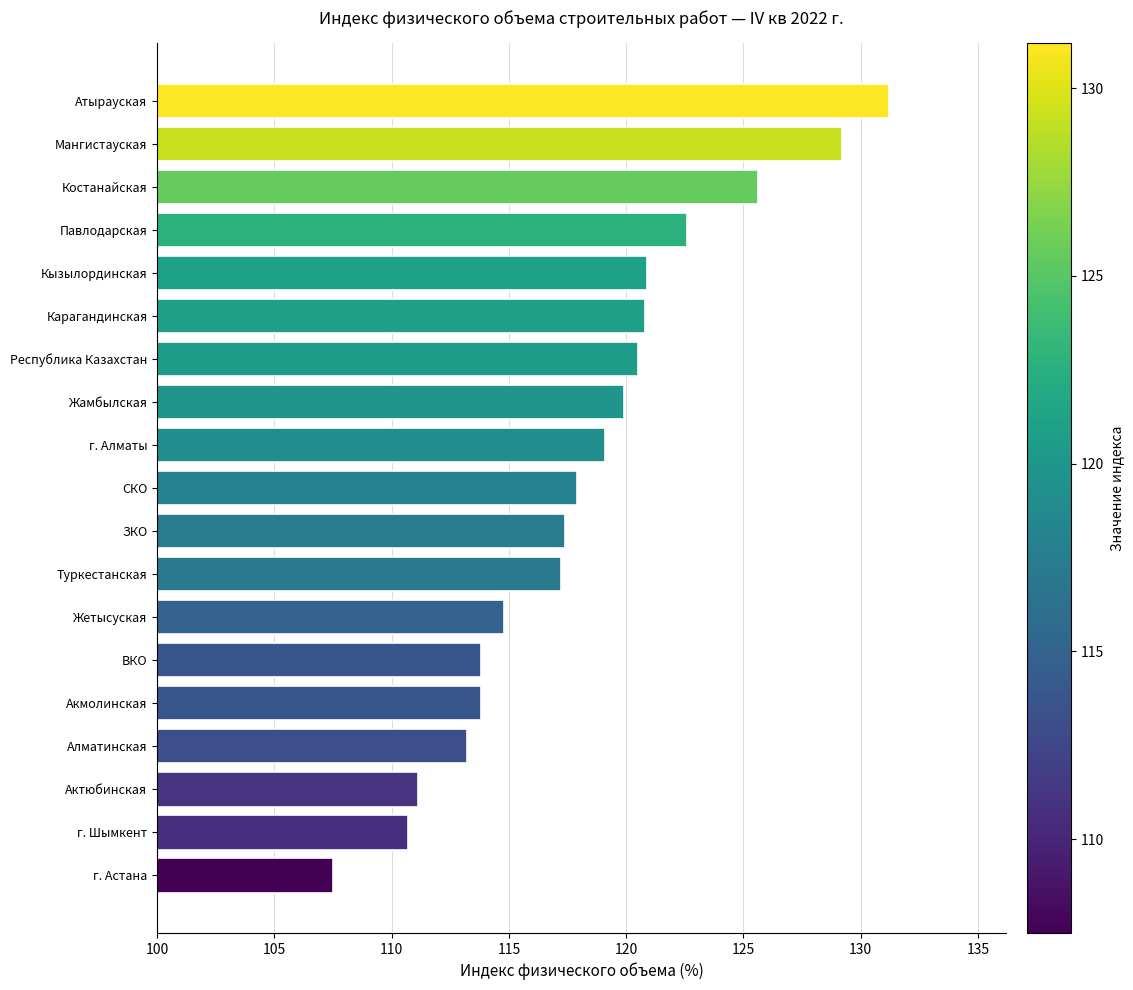

What value does the data have at Костанайская?

125.6